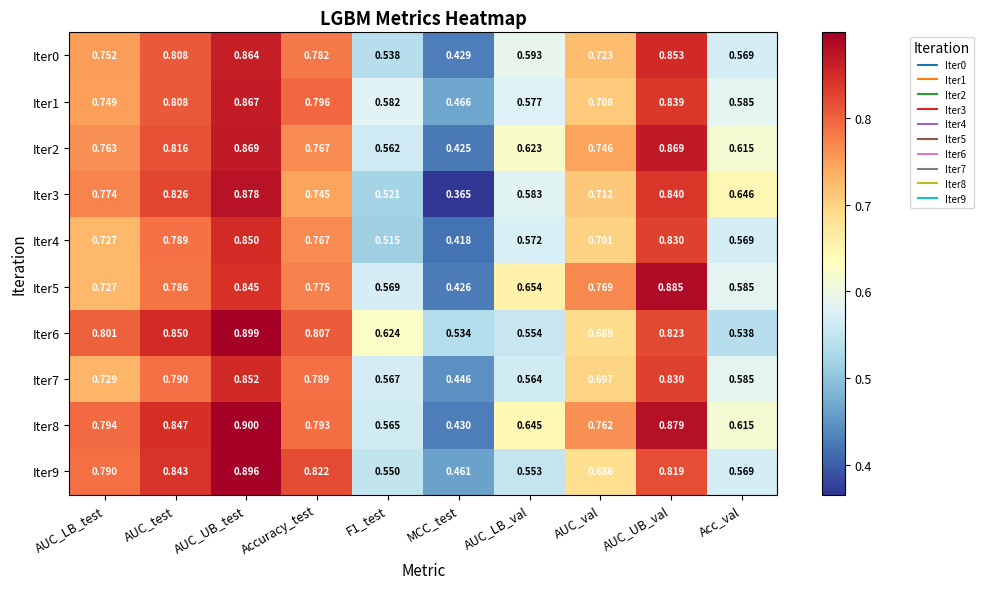

At which category is the sum across all series the highest?

AUC_UB_test